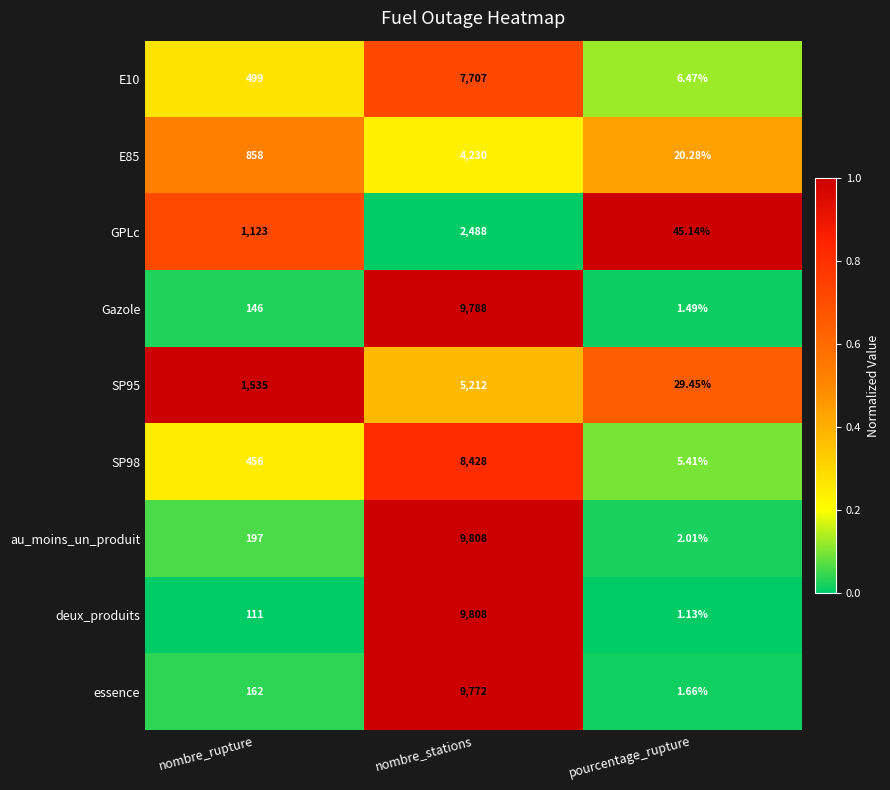

At which label is GPLc closest to 1266?

nombre_rupture